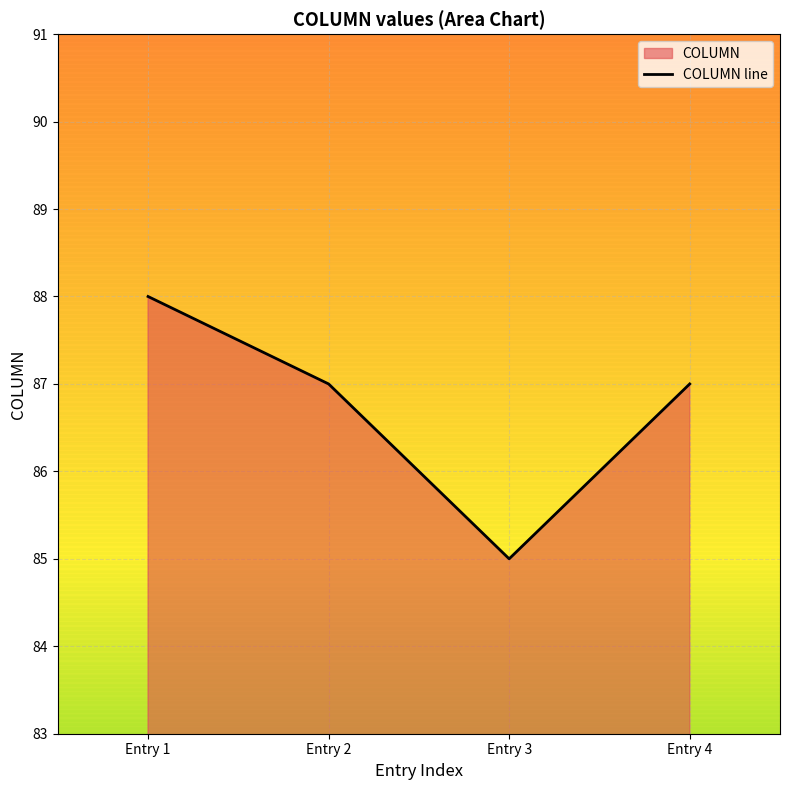

Read the value at Entry 4.

87